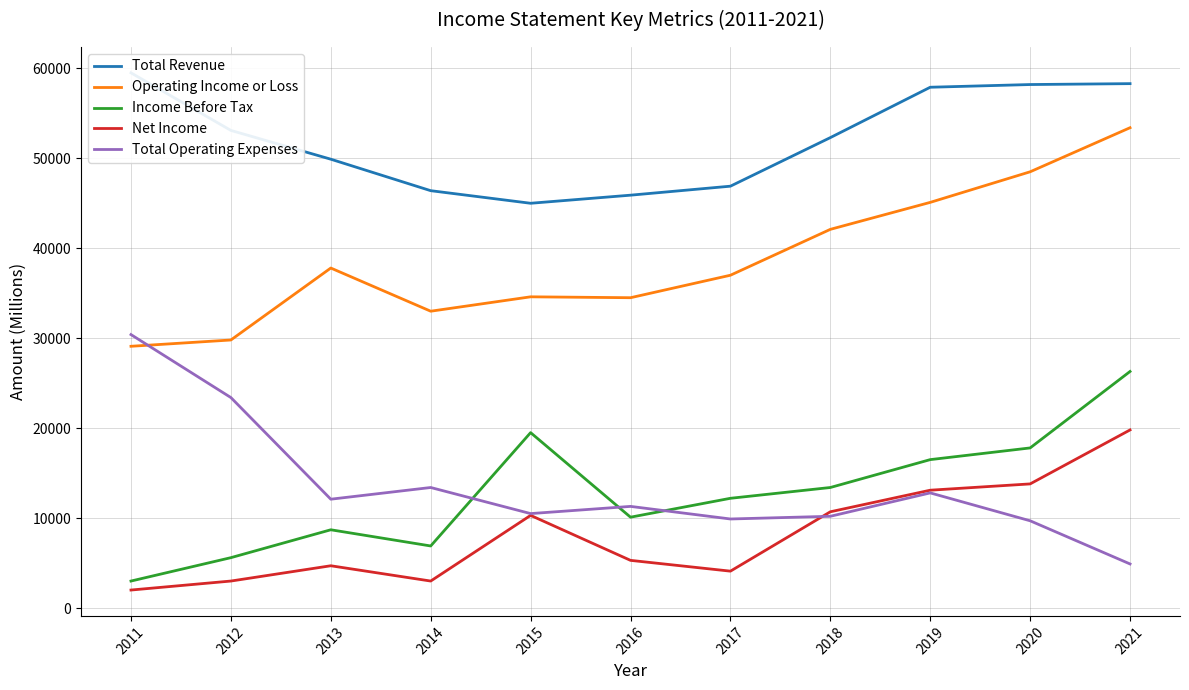

The value of Total Operating Expenses at 2018 is 10200. True or false?

True